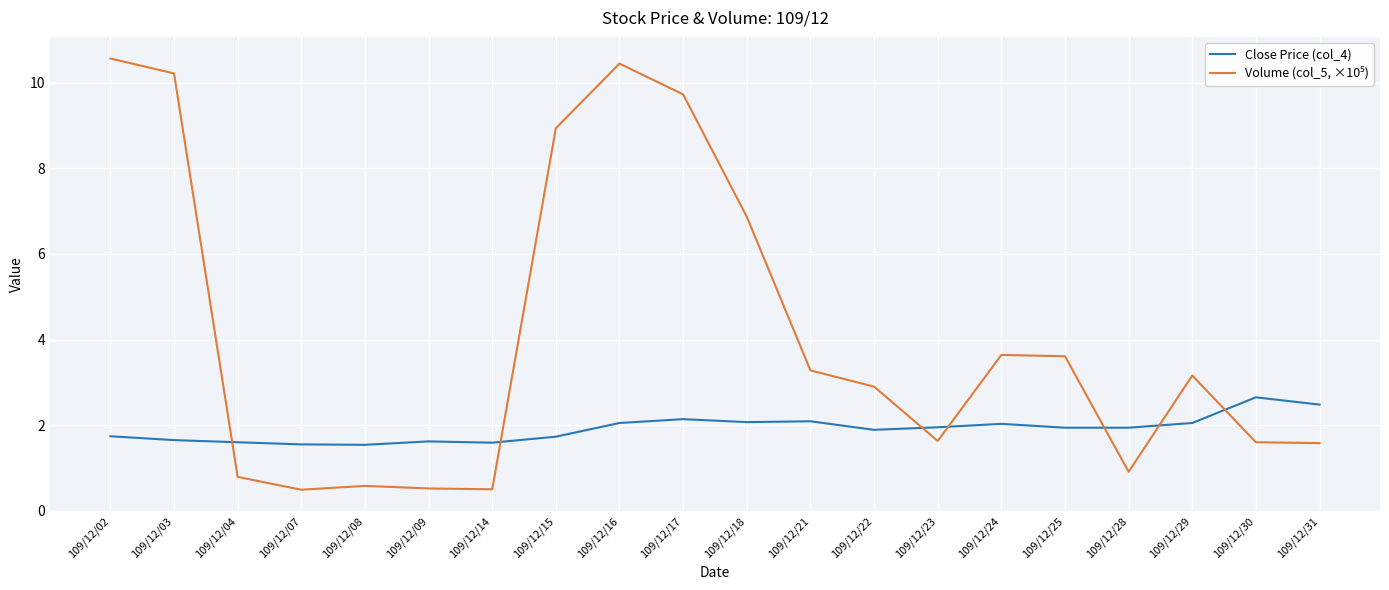

What is the difference between the highest and lowest values at 109/12/17?

7.6